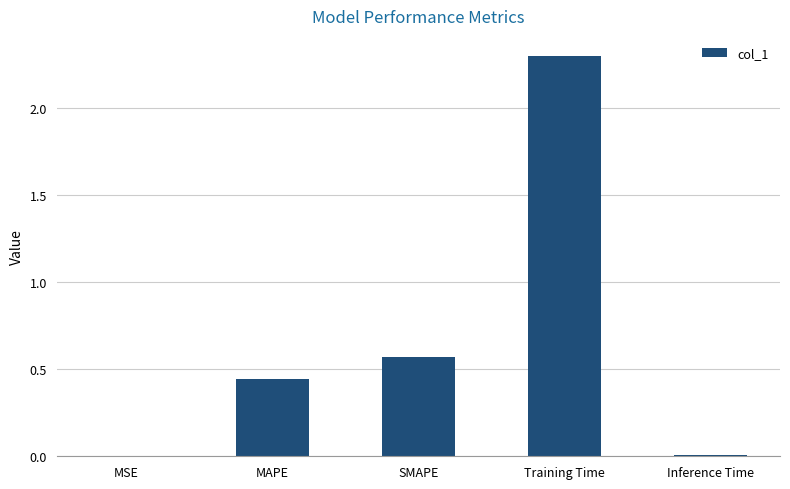

Is it true that the value at Inference Time is 0.0?

True